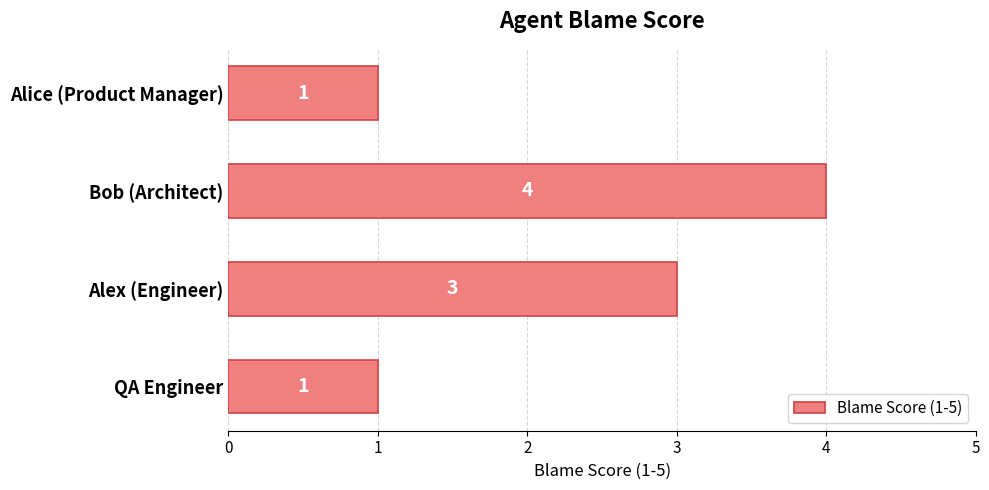

How many distinct data groups are displayed?

1